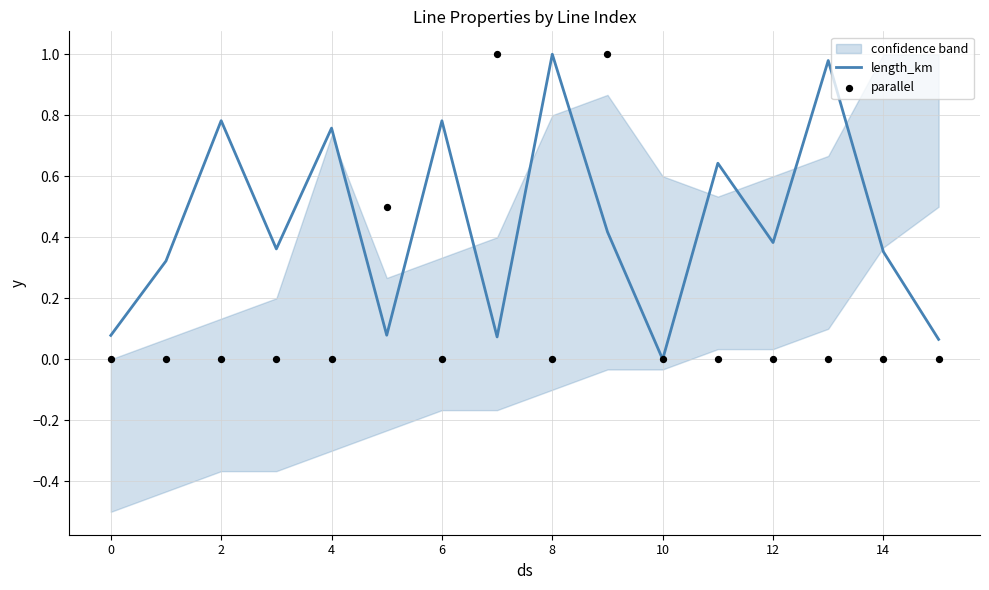

Which series contains the lowest Y value?

length_km